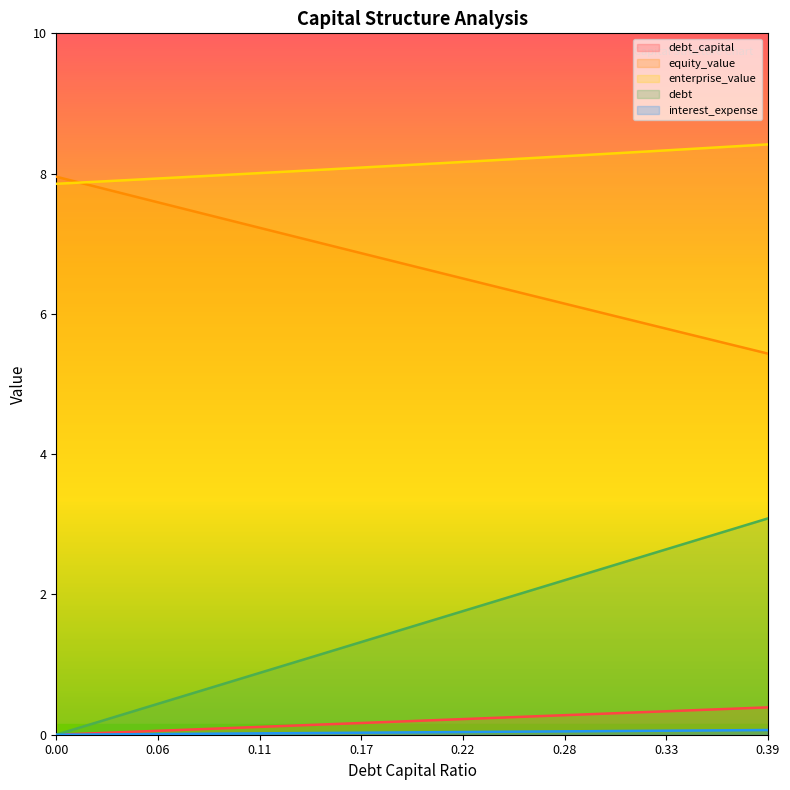

What is the label of the 10th point from the left?

0.09